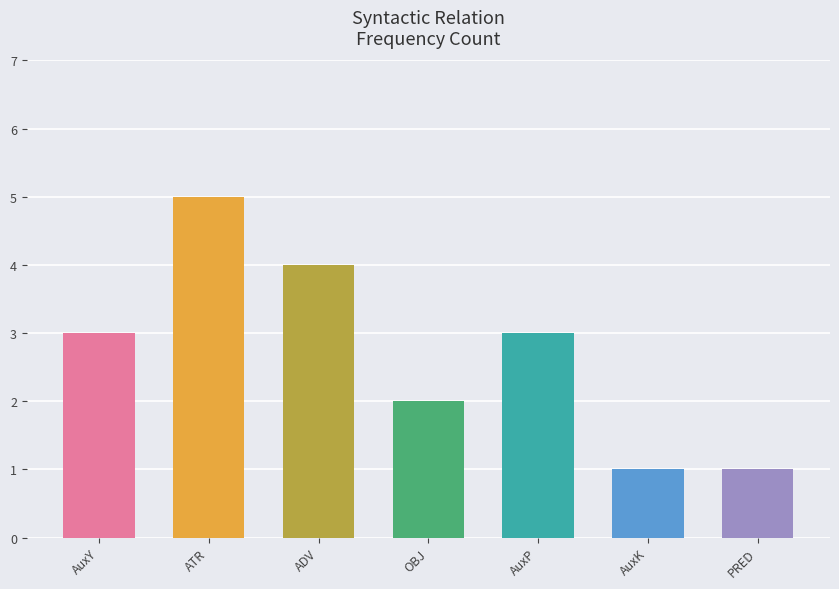

How many data points are less than 3?

3